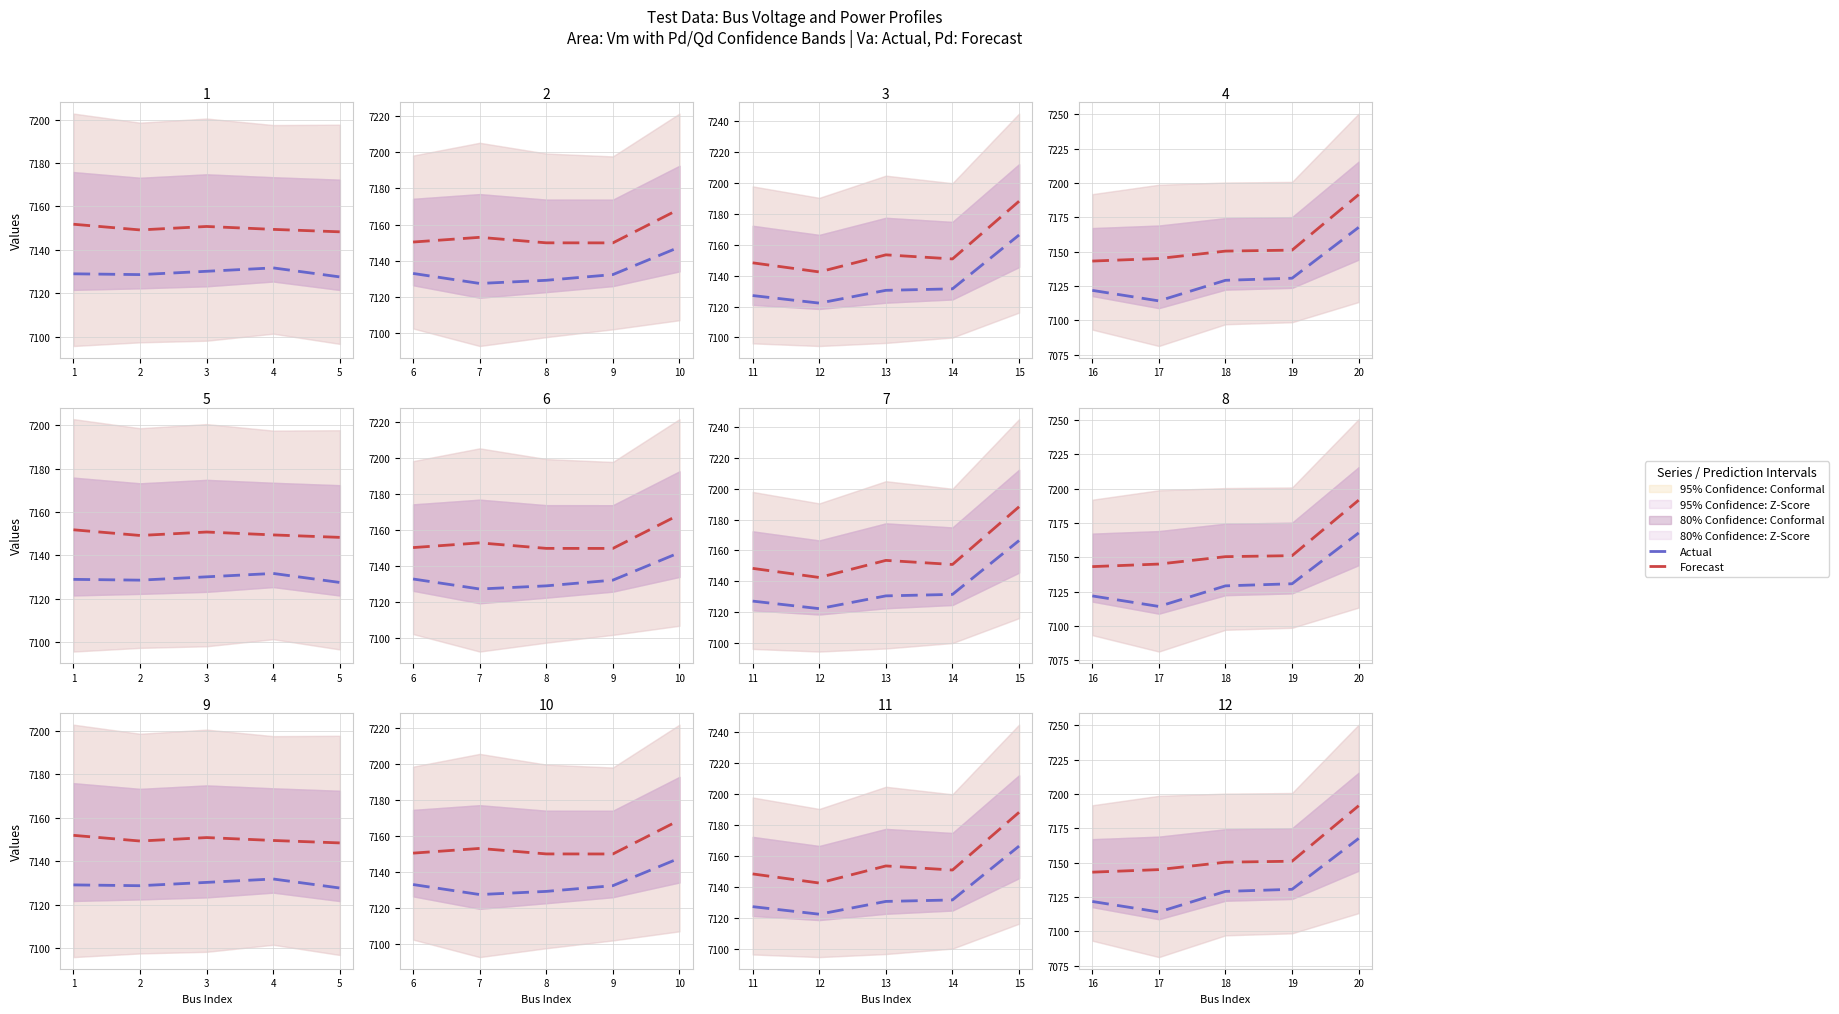

Rank the series at 17 from lowest to highest value.

Actual, Forecast